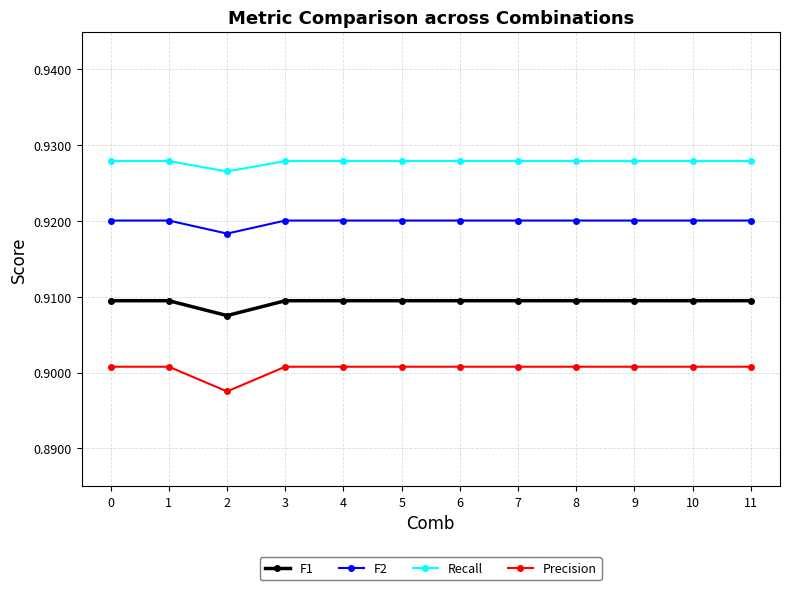

Where is Recall nearest to the value 0?

2